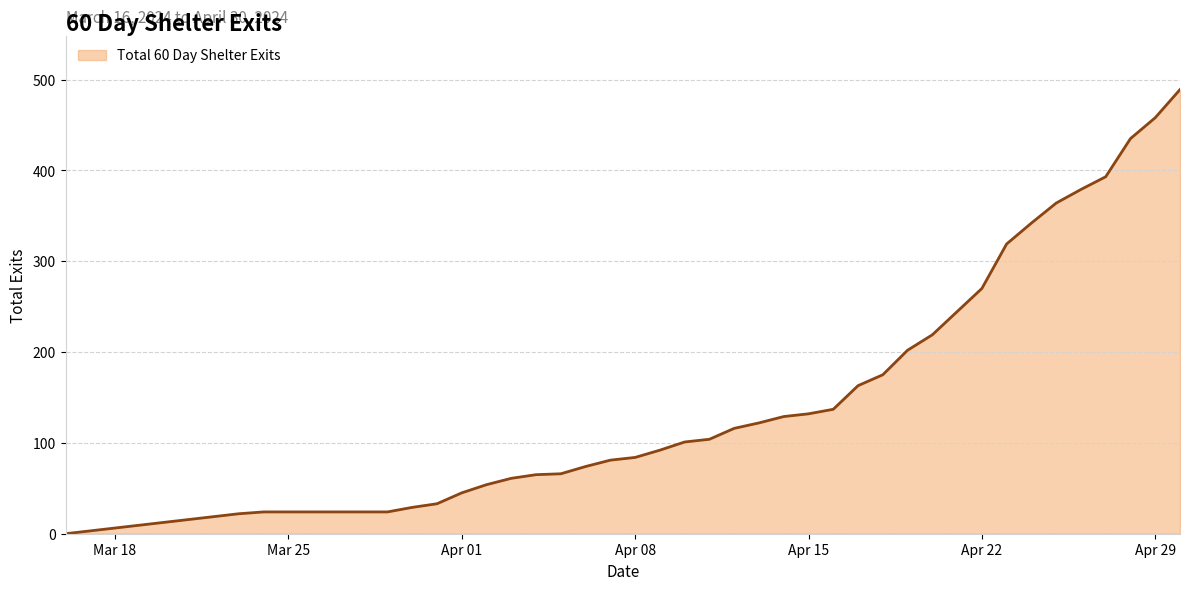

How many lines are shown in the chart?

1